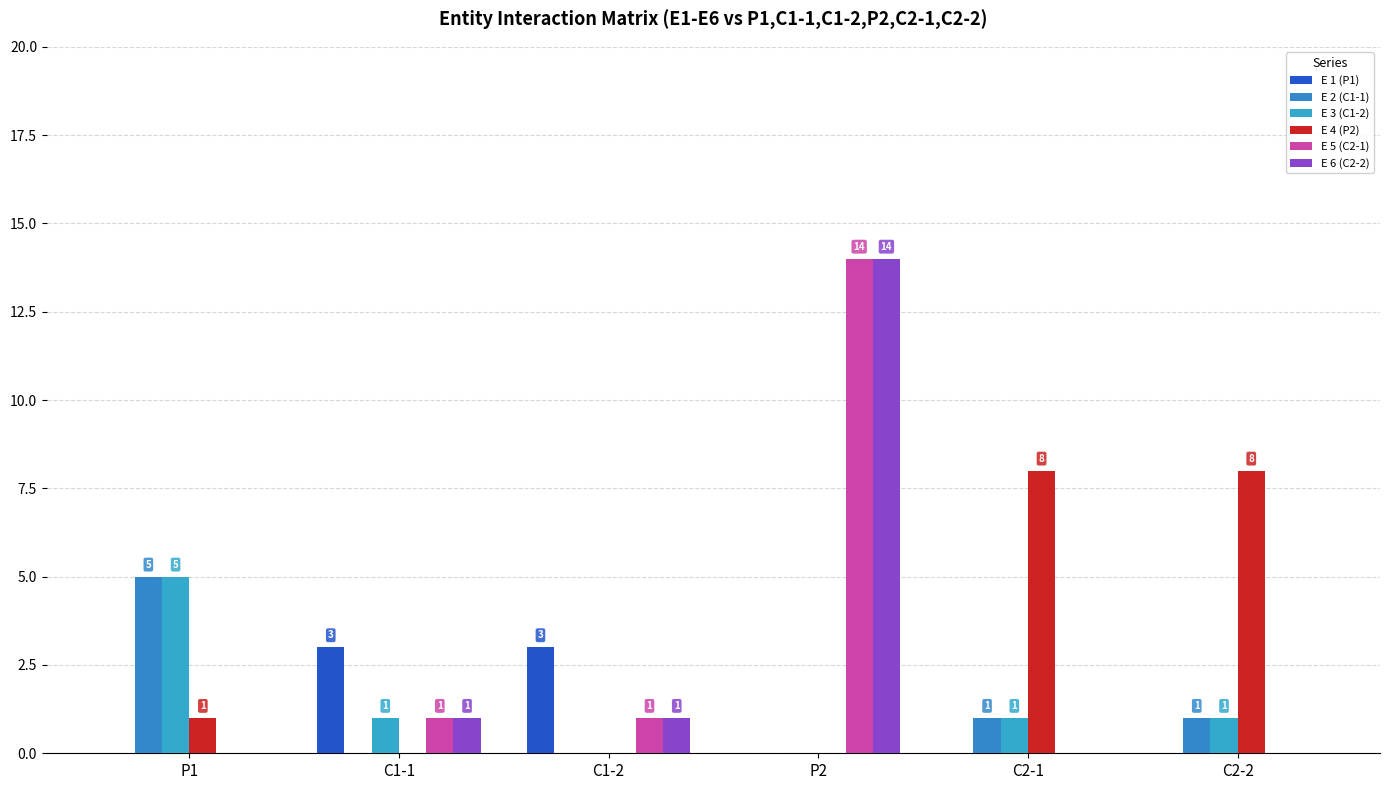

The E 4 (P2) series shows -3 at C1-1. True or false?

False